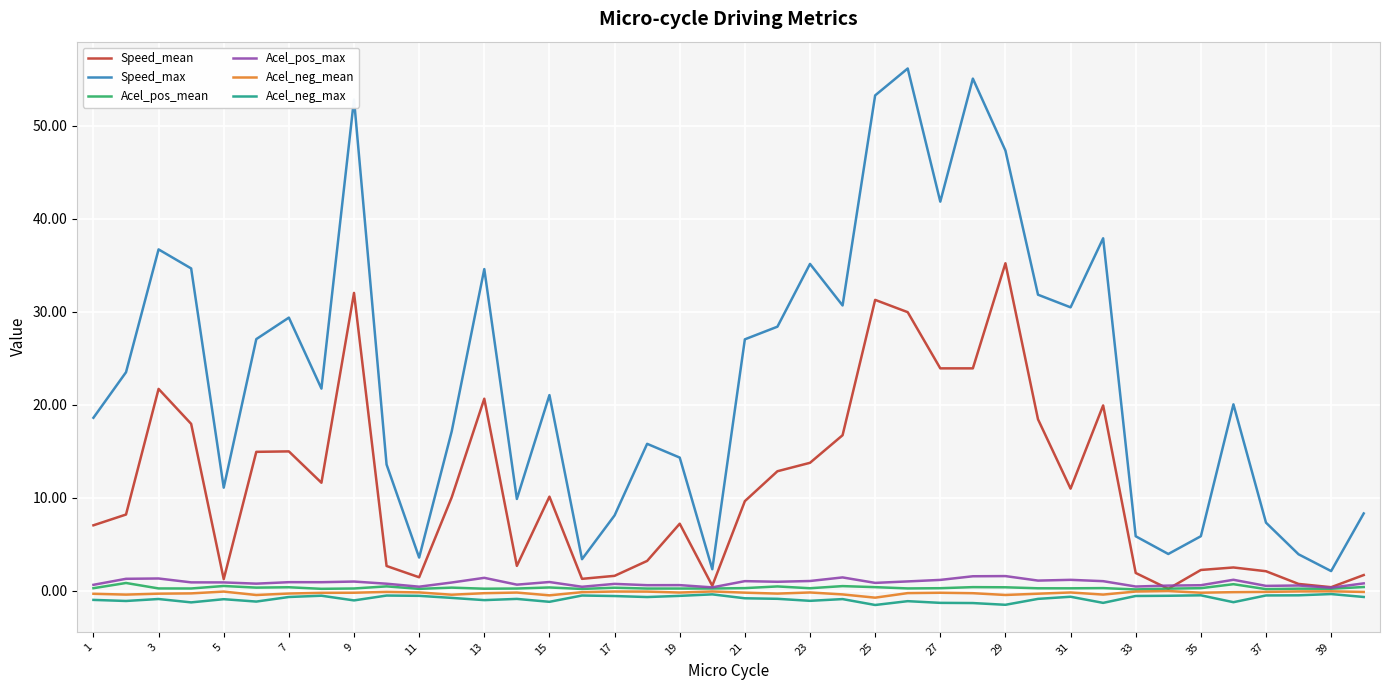

Is this an area chart (filled region under the line)?

No